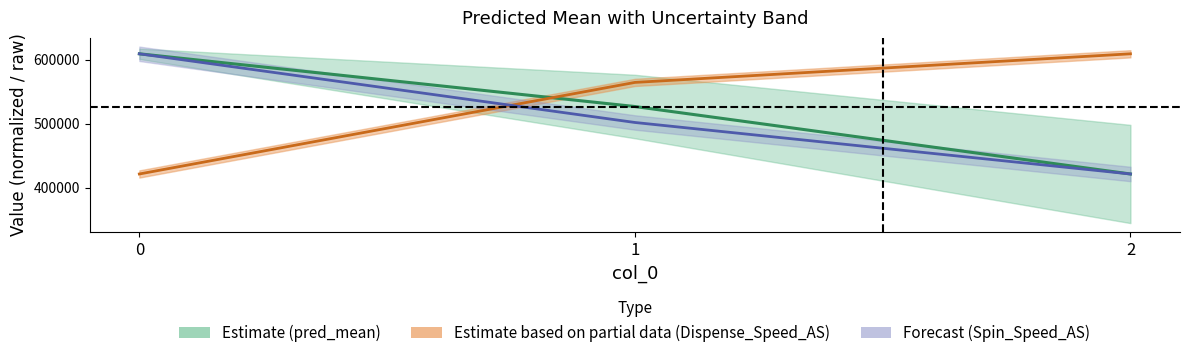

Between 2 and 1, which is larger?

1